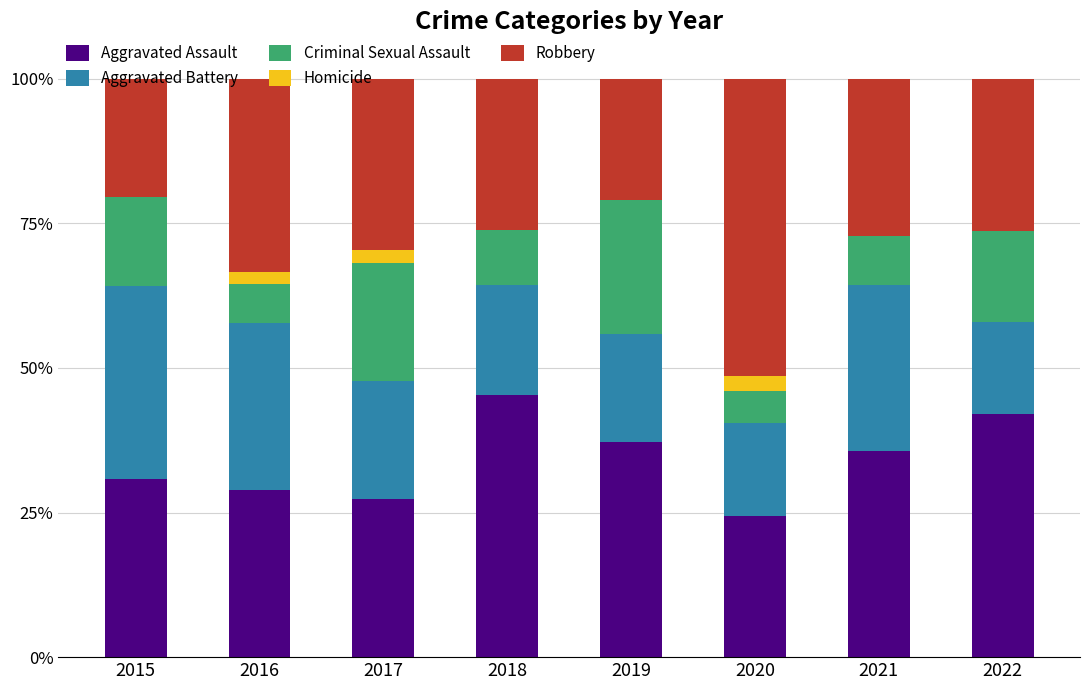

True or false: Aggravated Assault has a value of 9.4 at 2016.

False